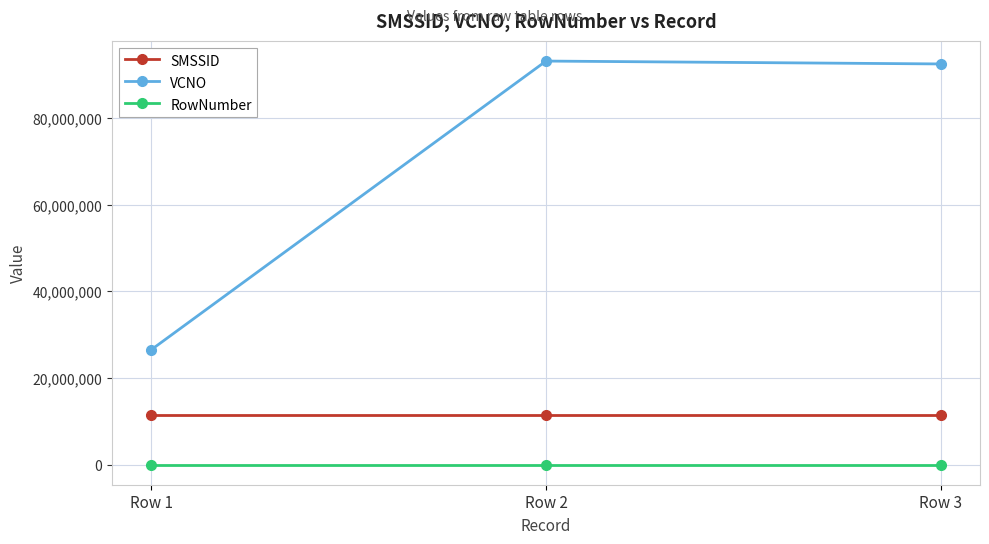

What is the highest value of the SMSSID series?

11422175